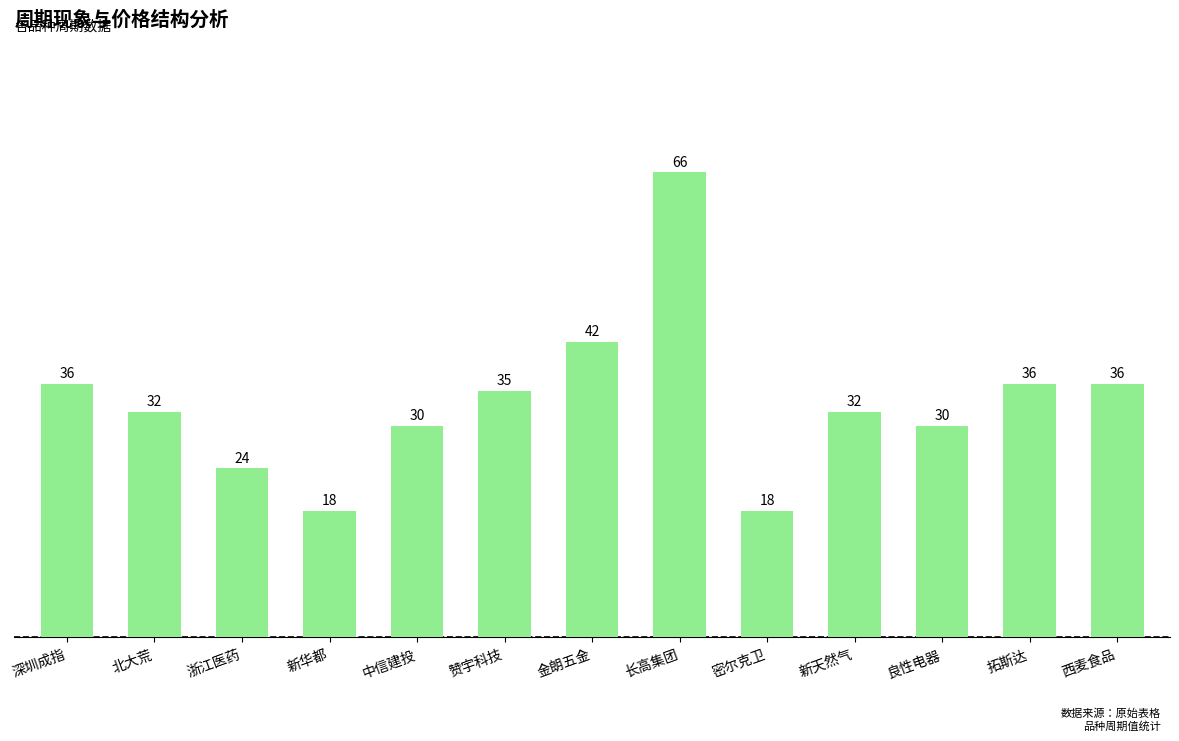

Does the chart contain stacked bars?

No